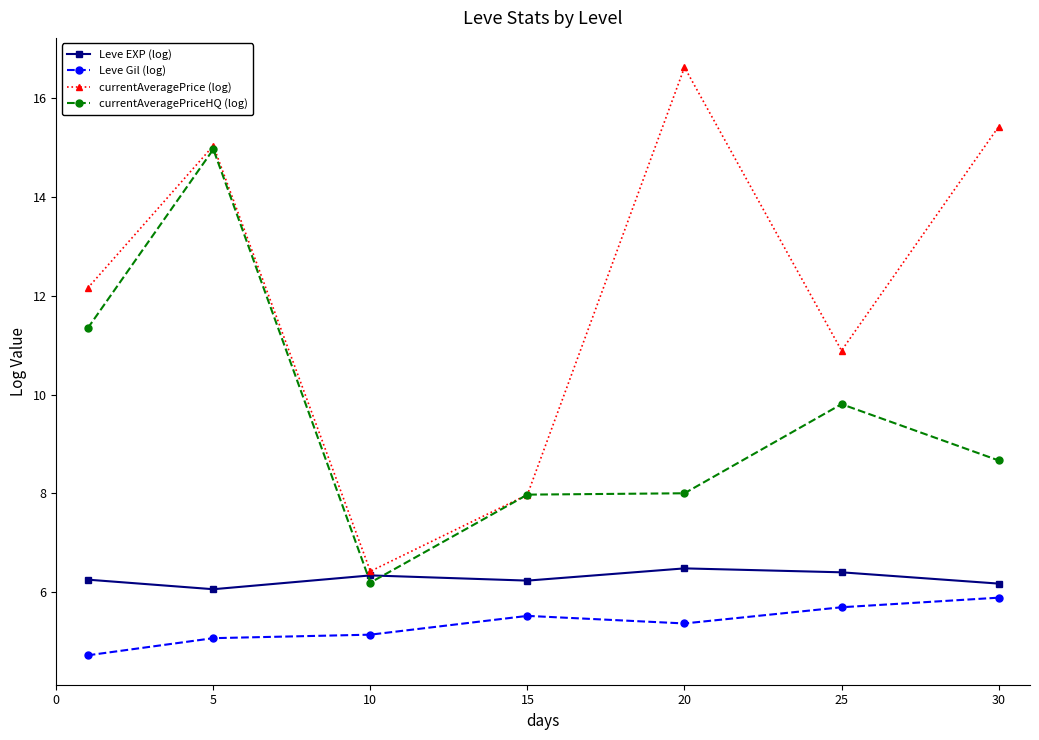

True or false: Leve EXP (log) and Leve Gil (log) cross at least once.

False